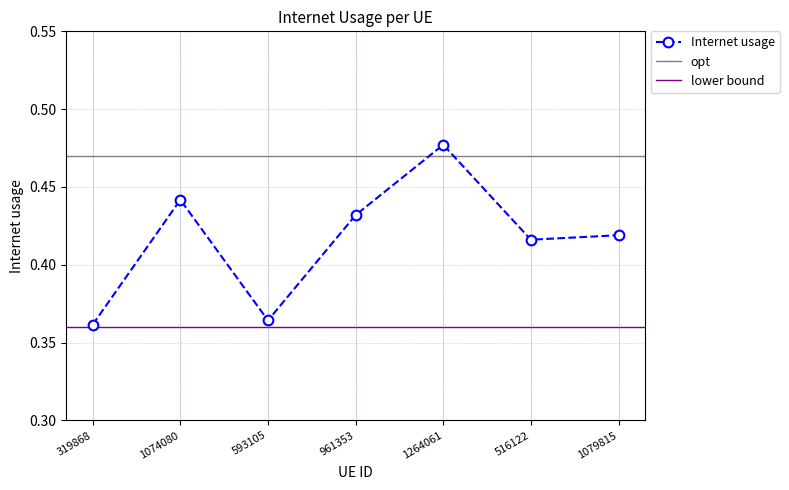

The chart shows a value of 0.4 at 961353. True or false?

True